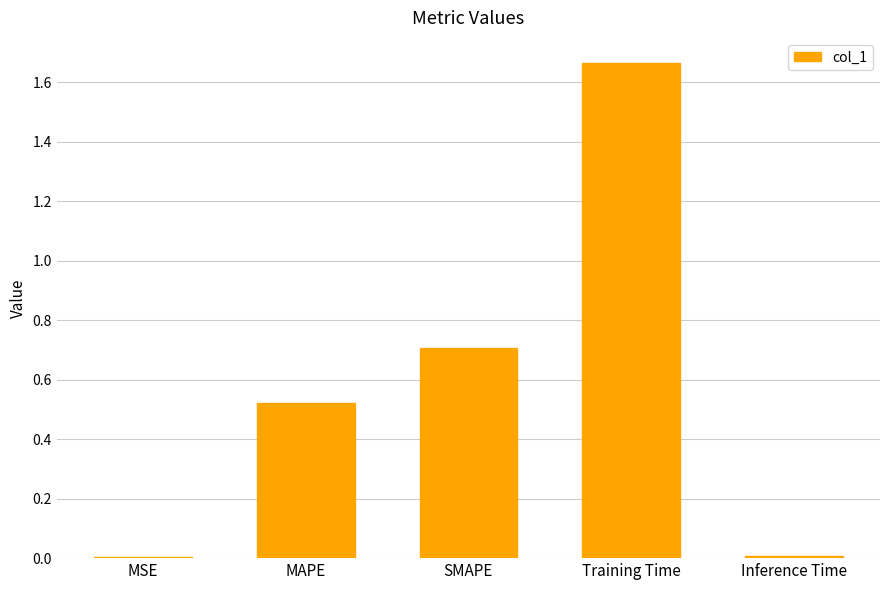

Which category has the highest value across all series?

Training Time